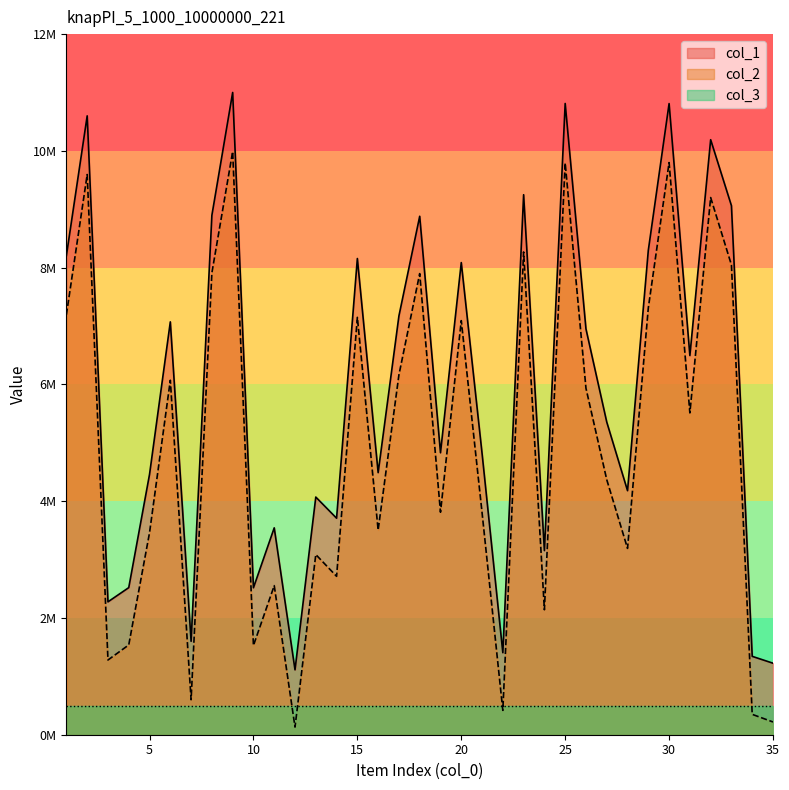

At how many categories does at least one series exceed 1518610?

31